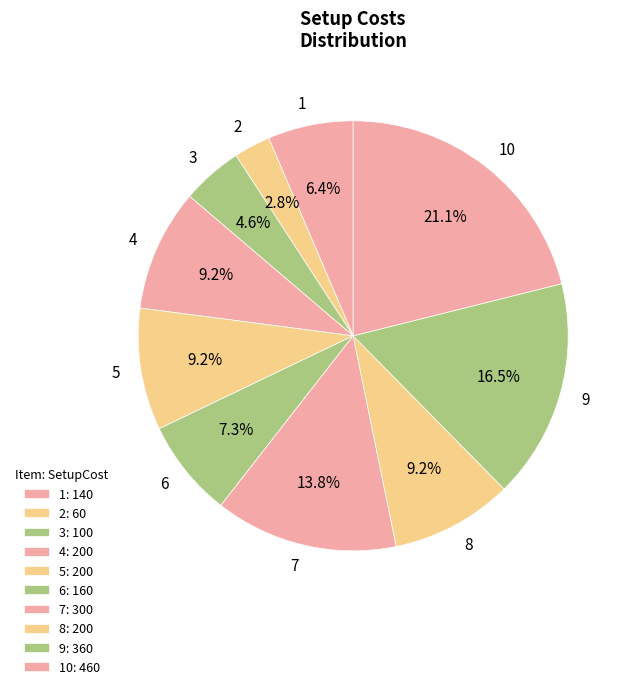

Do 1 and 8 together represent more than half of the pie?

No